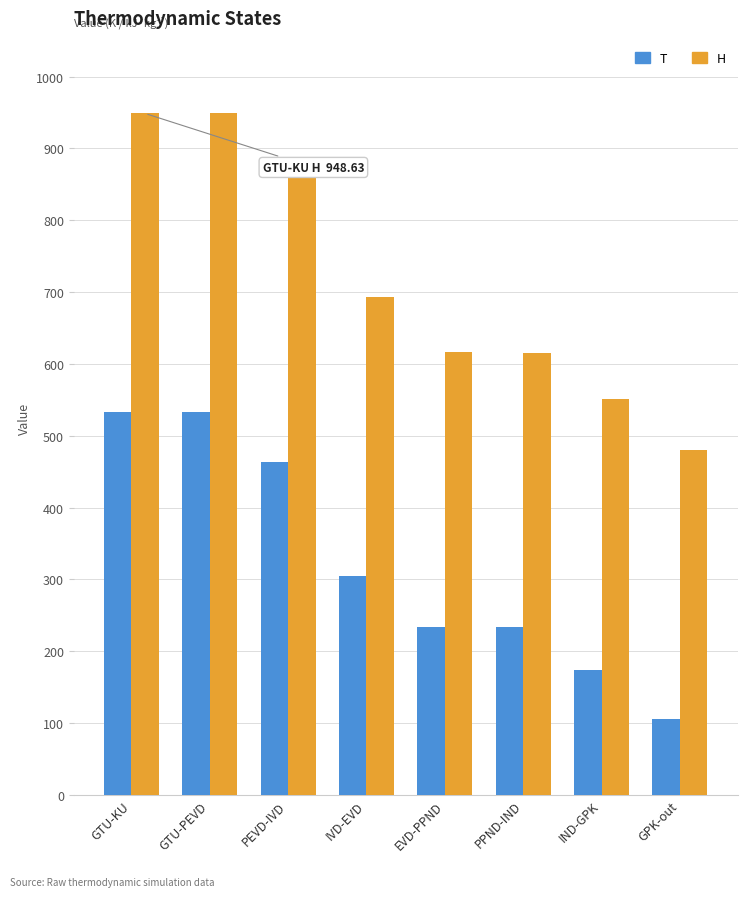

At IND-GPK, list the series in order from smallest to largest.

T, H